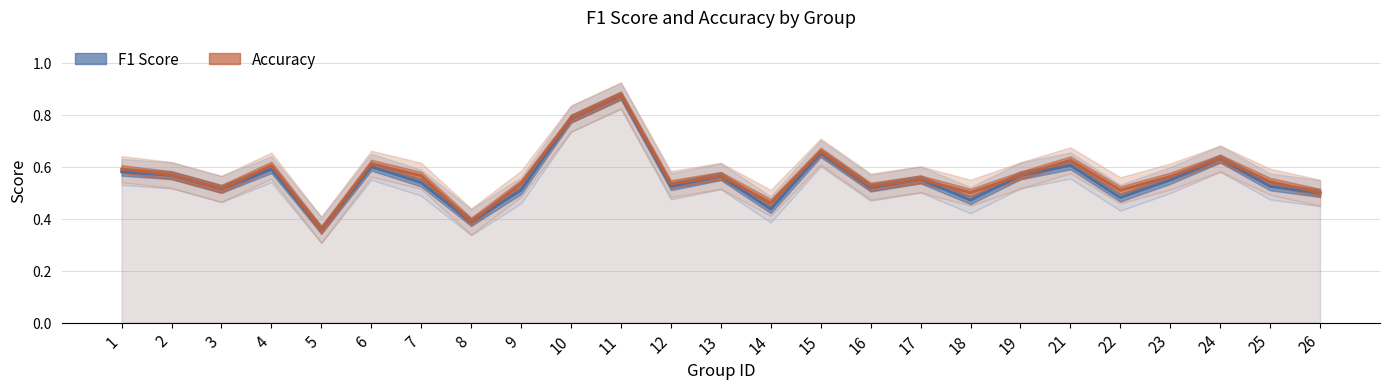

Reading right to left, transcribe all the data shown in this chart.

f1: 26=0.5	25=0.5	24=0.6	23=0.5	22=0.5	21=0.6	19=0.6	18=0.5	17=0.6	16=0.5	15=0.7	14=0.4	13=0.6	12=0.5	11=0.9	10=0.8	9=0.5	8=0.4	7=0.5	6=0.6	5=0.4	4=0.6	3=0.5	2=0.6	1=0.6
accuracy: 26=0.5	25=0.5	24=0.6	23=0.6	22=0.5	21=0.6	19=0.6	18=0.5	17=0.6	16=0.5	15=0.7	14=0.5	13=0.6	12=0.5	11=0.9	10=0.8	9=0.5	8=0.4	7=0.6	6=0.6	5=0.4	4=0.6	3=0.5	2=0.6	1=0.6